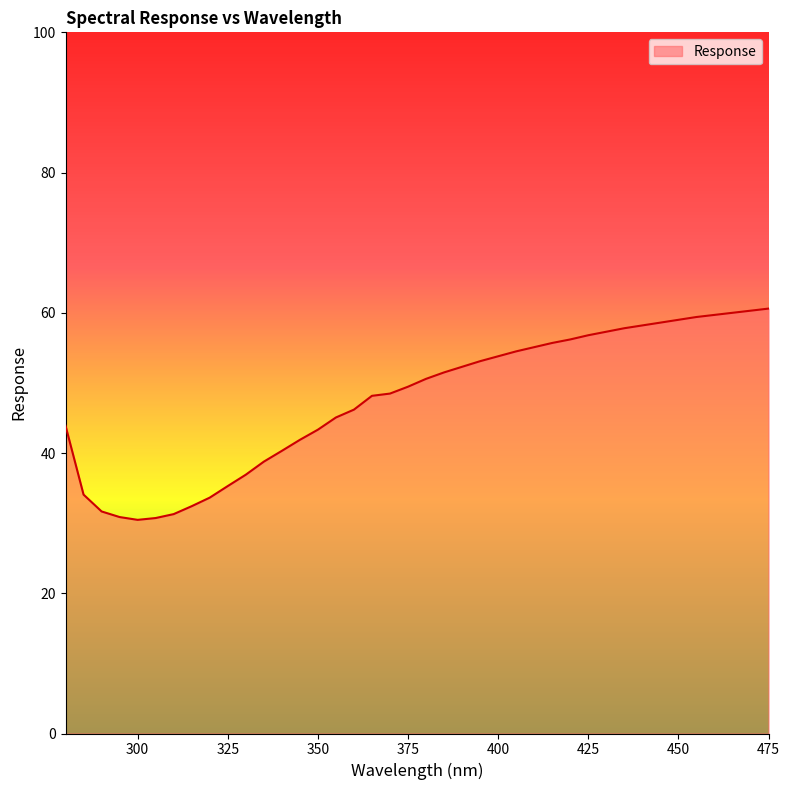

What is the difference between the maximum and minimum values?

30.1